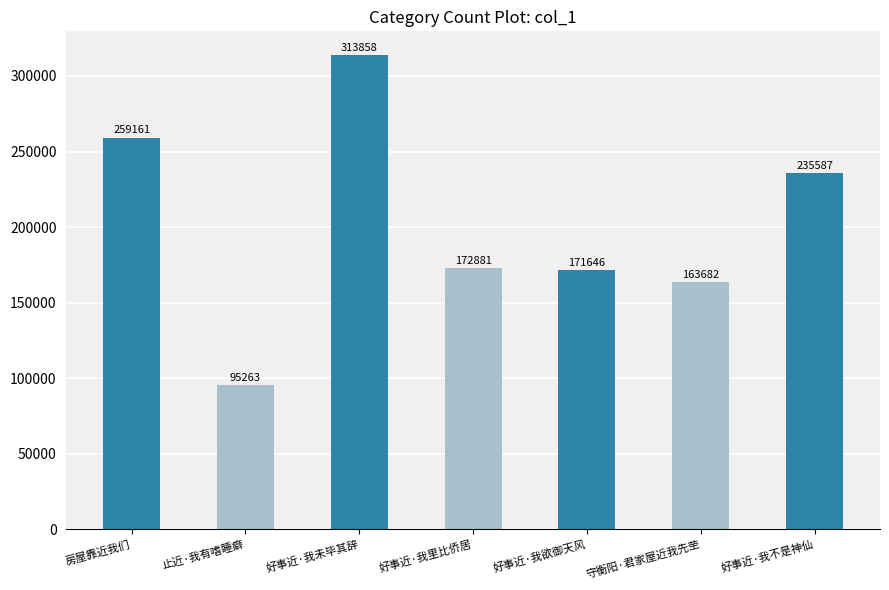

What is the minimum value shown in the chart?

95263